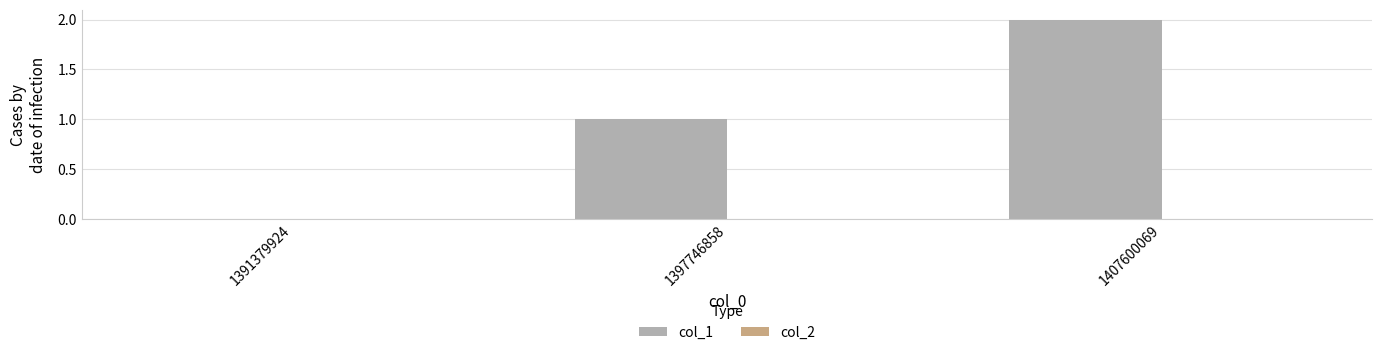

Which has a higher value, 1391379924 or 1407600069?

1407600069